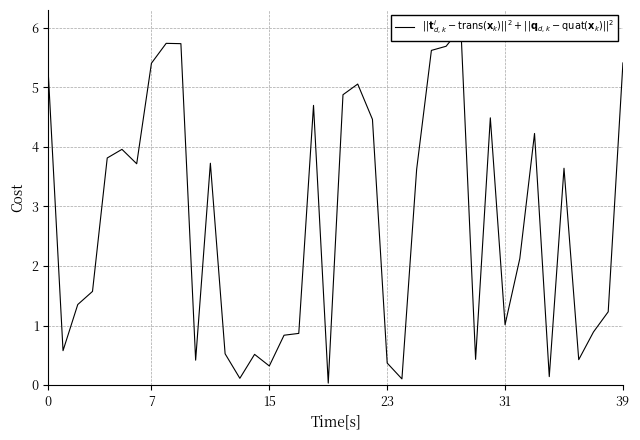

Is it true that the value at 20 is 4.9?

True